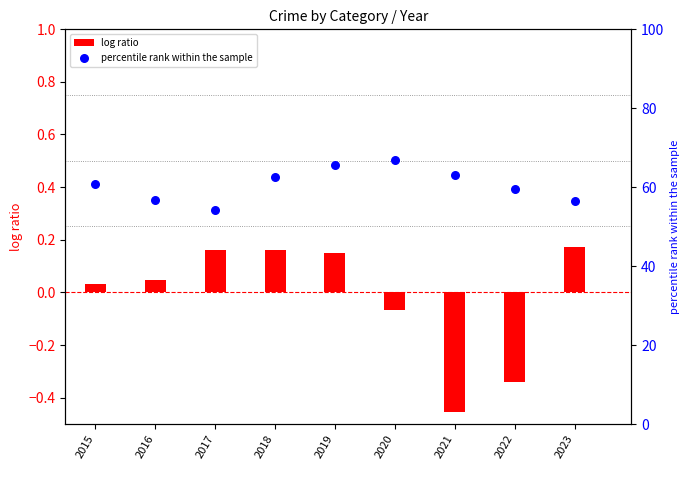

Is the value of log ratio at 2018 greater than the value of percentile rank within the sample at 2022?

No